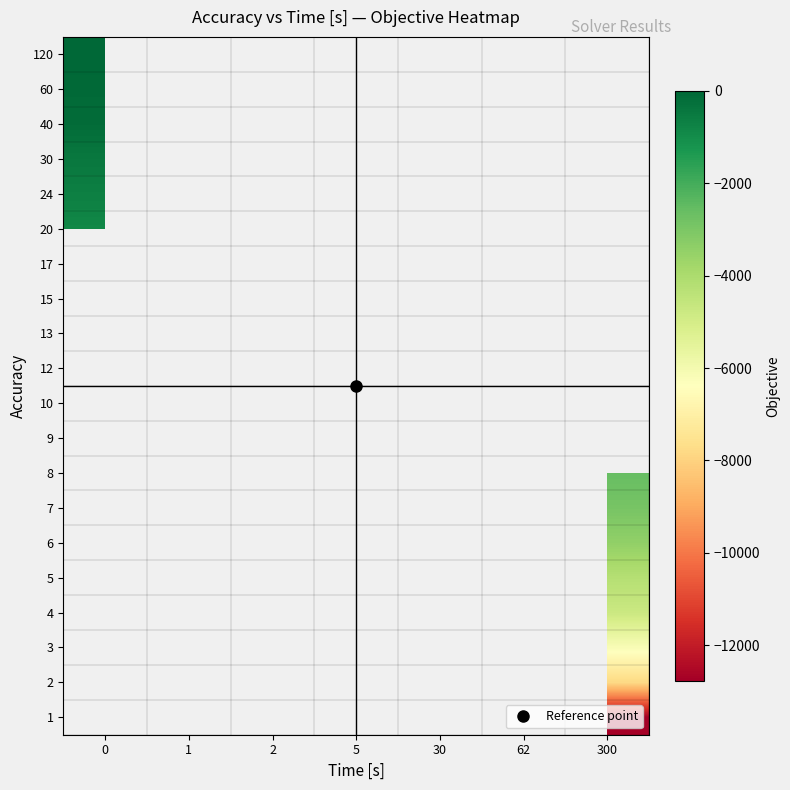

How many categories are shown in the chart?

7